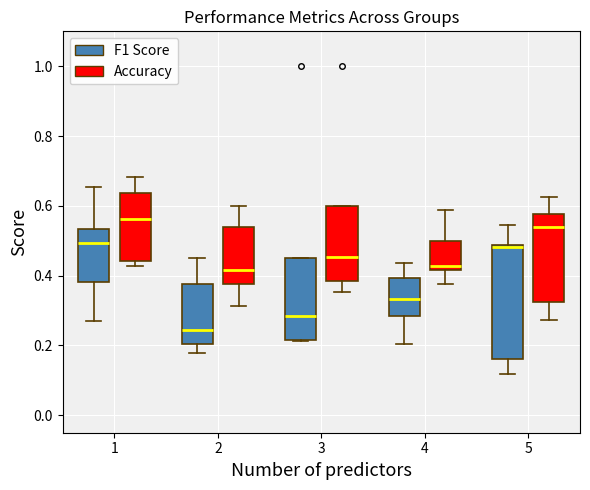

Comparing the boxes themselves (not the whiskers), which one is the tallest?

5 (F1 Score)